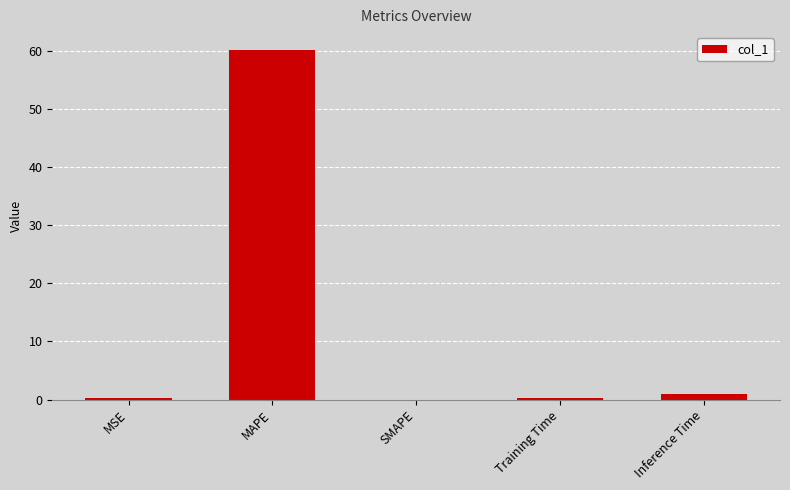

Count the number of data series in this chart.

1